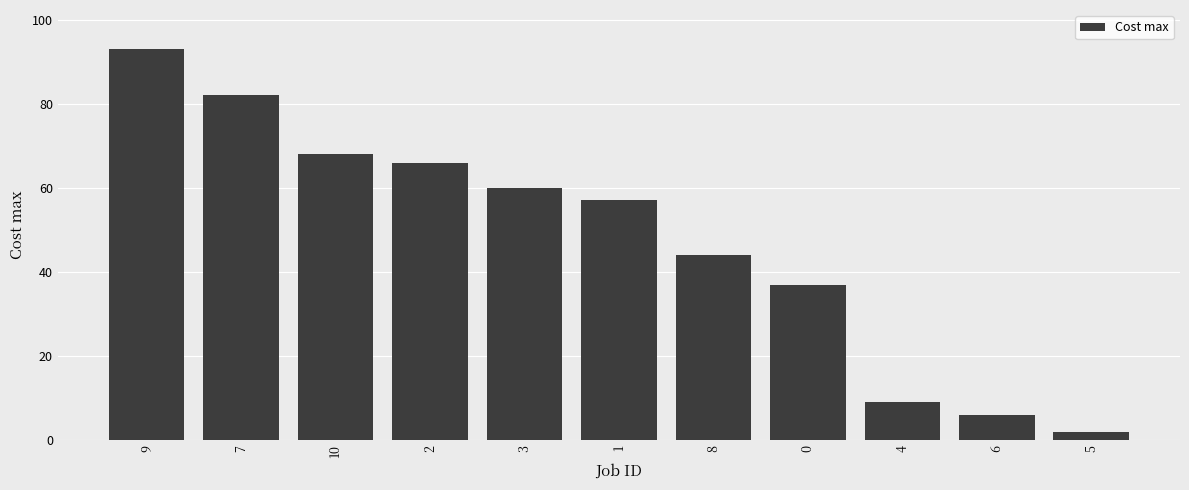

At which category does the chart reach its minimum across all series?

5